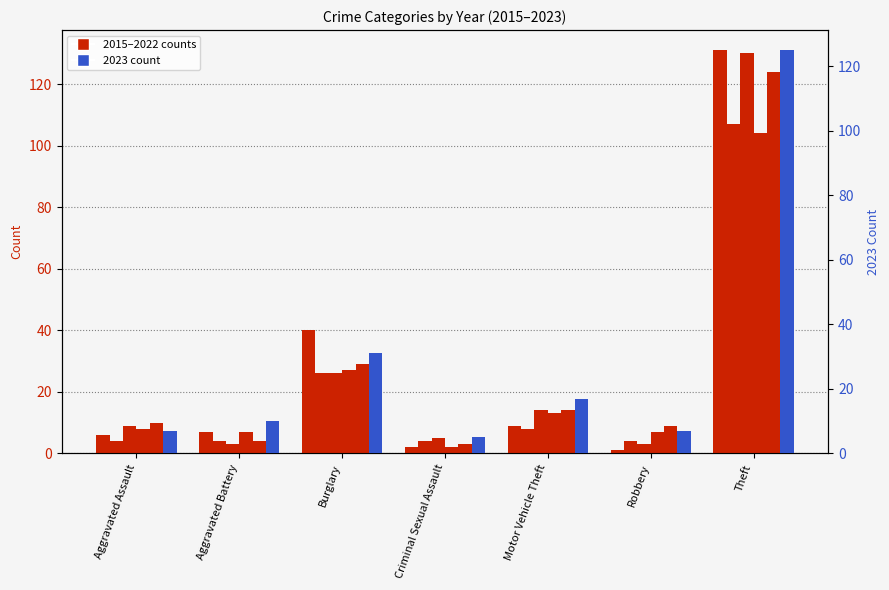

At which label does 2022 reach its minimum?

Criminal Sexual Assault